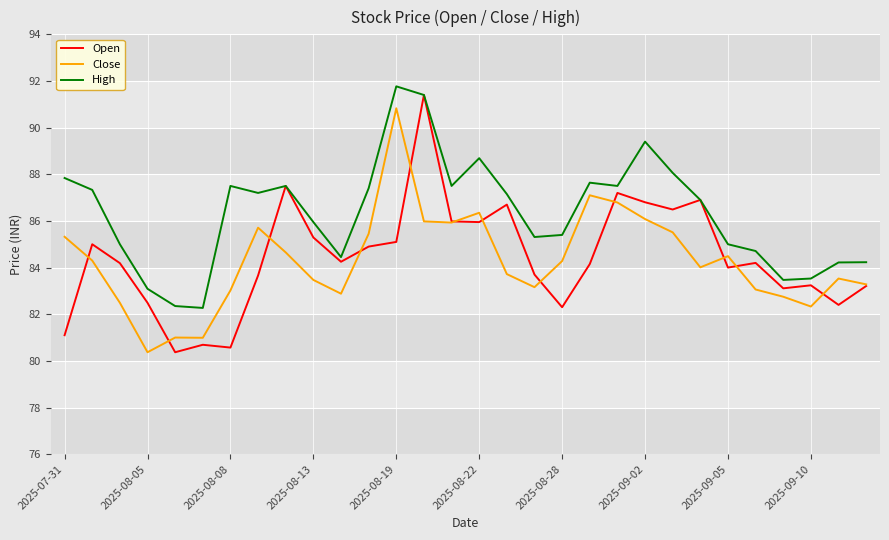

What is the highest value of the Close series?

90.8